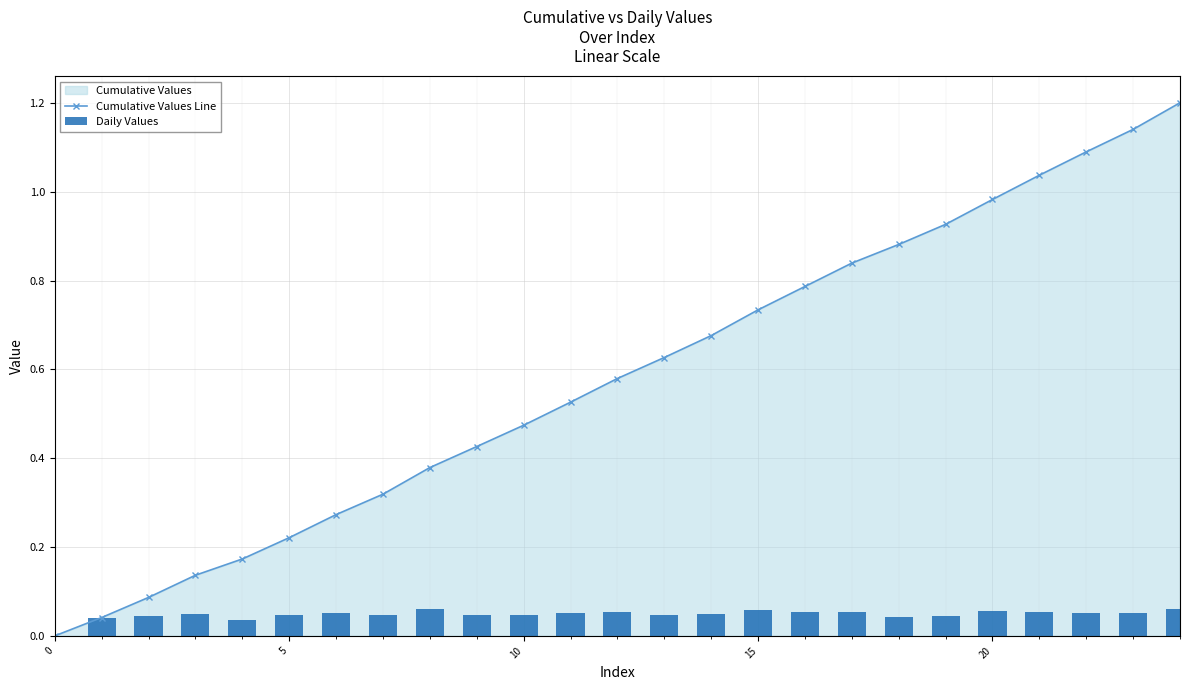

Reading left to right, list all the values displayed in this chart.

Cumulative Values Line: 0.0	0.0	0.1	0.1	0.2	0.2	0.3	0.3	0.4	0.4	0.5	0.5	0.6	0.6	0.7	0.7	0.8	0.8	0.9	0.9	1.0	1.0	1.1	1.1	1.2
Daily Values: 0.0	0.0	0.0	0.0	0.0	0.0	0.1	0.0	0.1	0.0	0.0	0.1	0.1	0.0	0.0	0.1	0.1	0.1	0.0	0.0	0.1	0.1	0.1	0.1	0.1